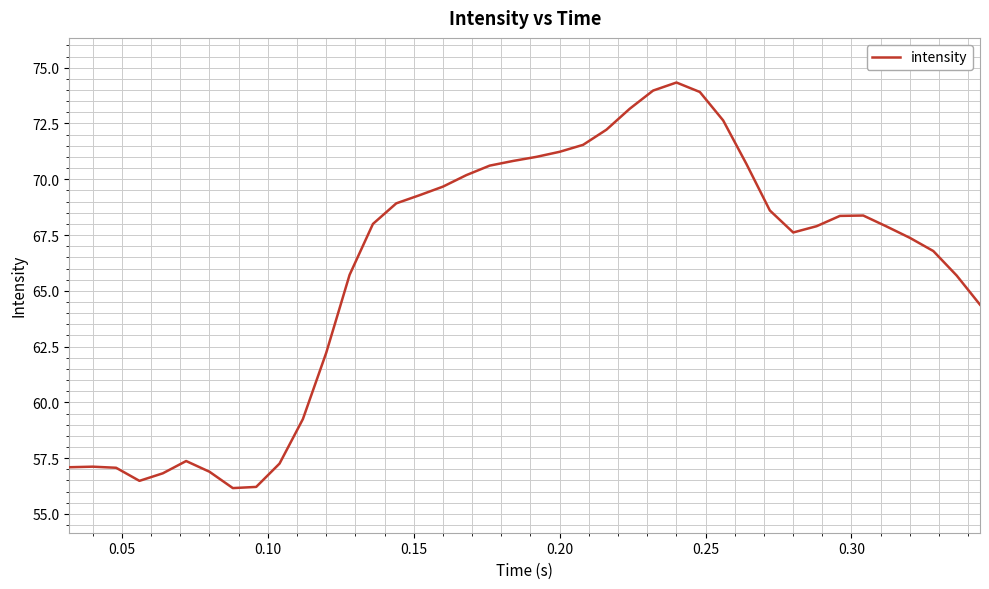

What is the smallest value displayed?

56.2